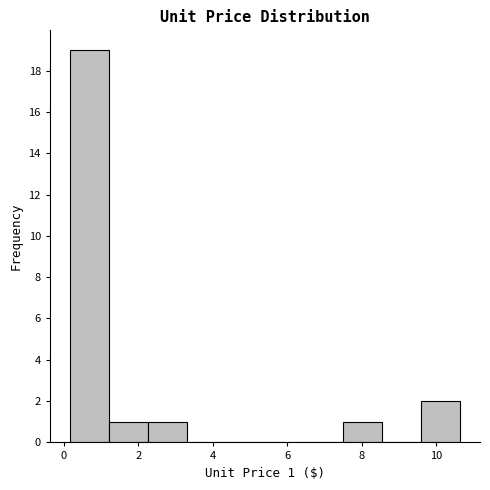

Over which range of the x-axis is the bar tallest?

0.15 to 1.20